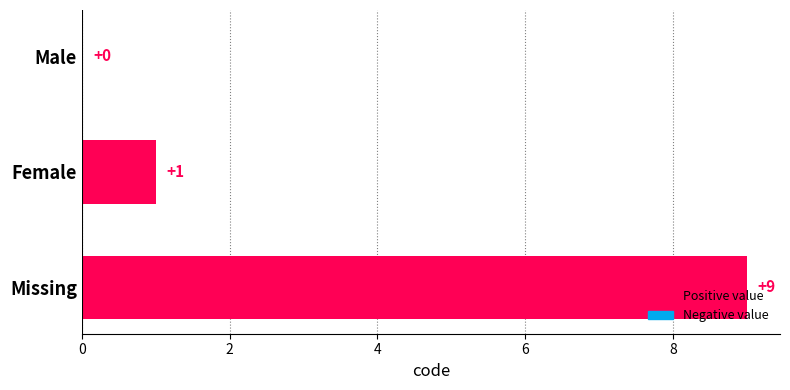

What is the ratio of the value at Missing to the value at Female?

9.0